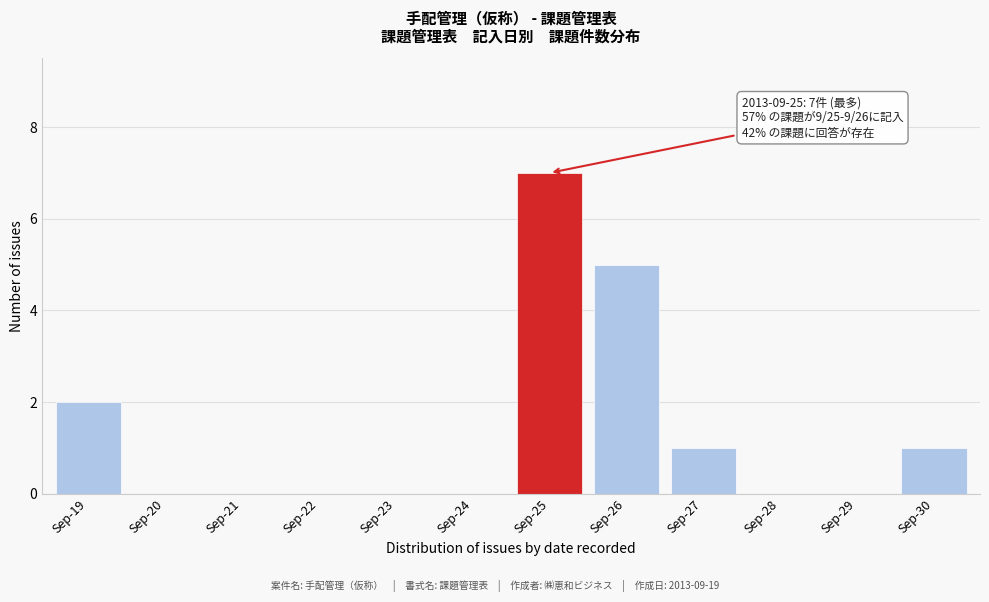

Reading right to left, what are all the values shown in this chart?

Sep-30=1	Sep-29=0	Sep-28=0	Sep-27=1	Sep-26=5	Sep-25=7	Sep-24=0	Sep-23=0	Sep-22=0	Sep-21=0	Sep-20=0	Sep-19=2